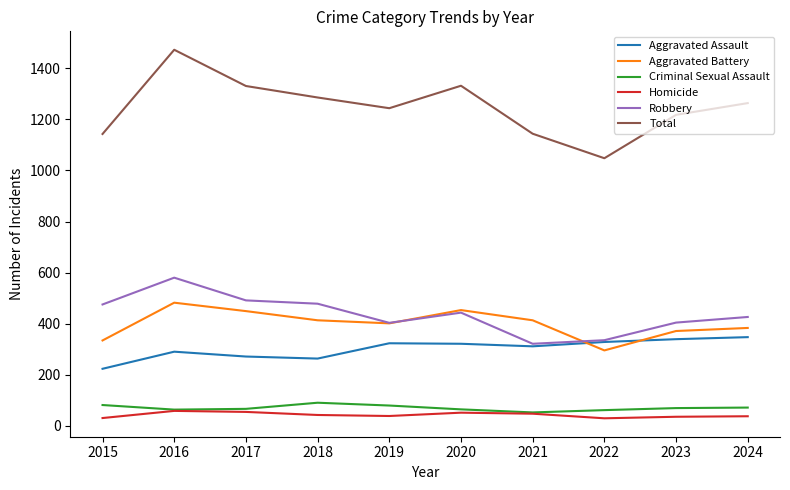

True or false: Total has a value of 501 at 2021.

False